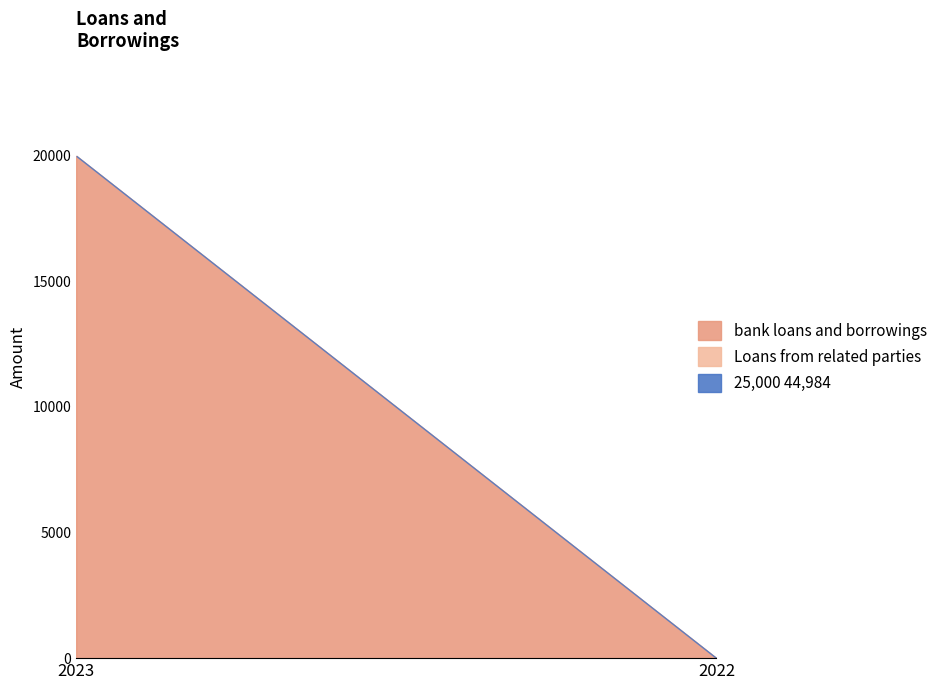

What is the sum of all bank loans and borrowings values?

19984